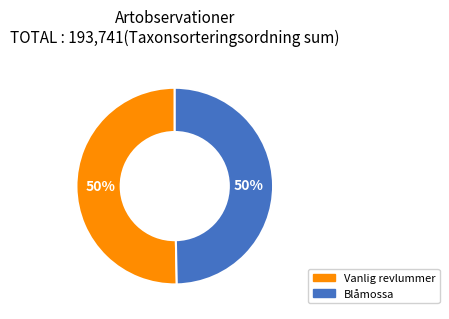

To the nearest percent, what is the average slice percentage?

50%